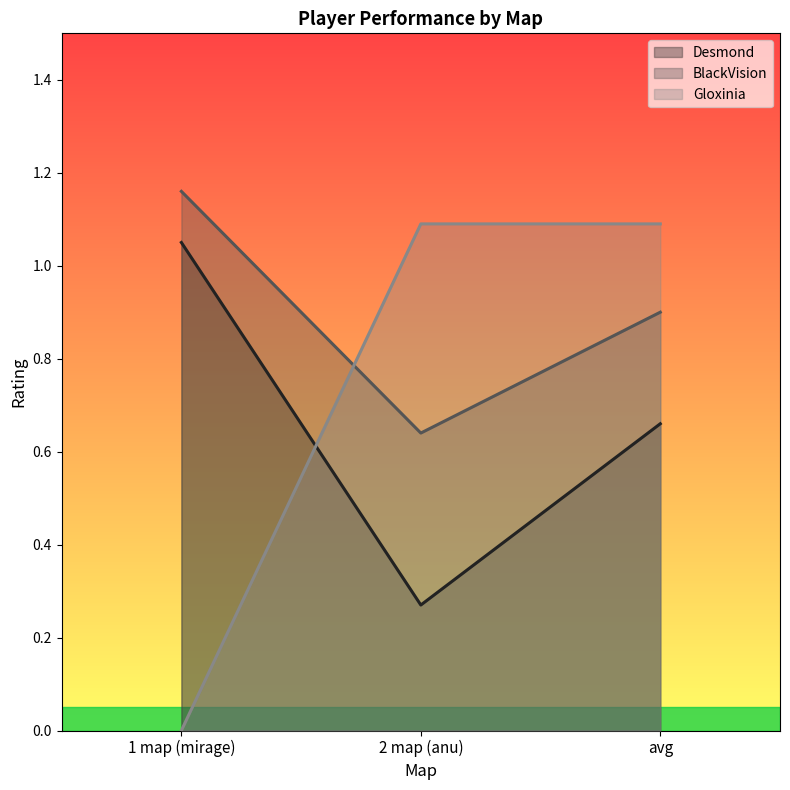

What is the total value across all series at 2 map (anu)?

2.0